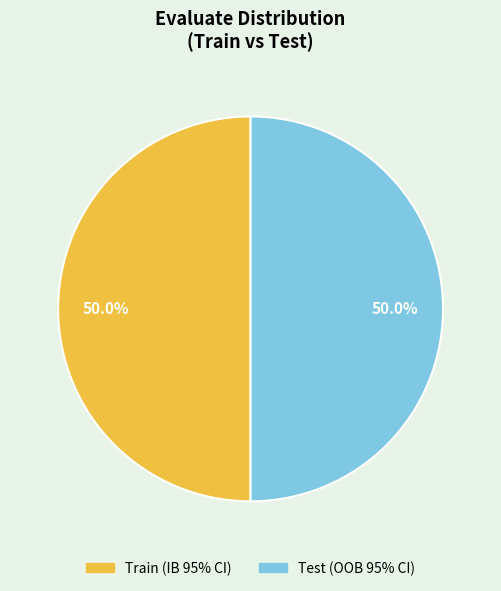

What is the ratio of the value at Test (OOB 95% CI) to the value at Train (IB 95% CI)?

1.0